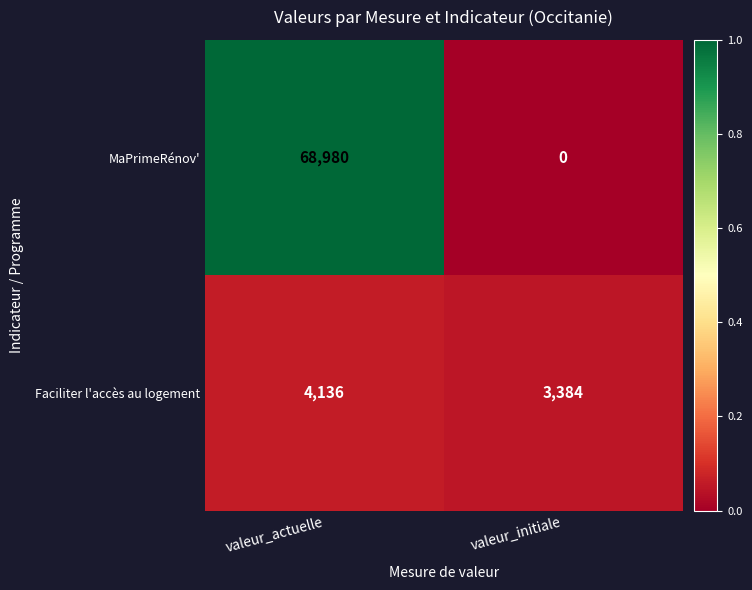

At which category does the chart reach its peak across all series?

valeur_actuelle